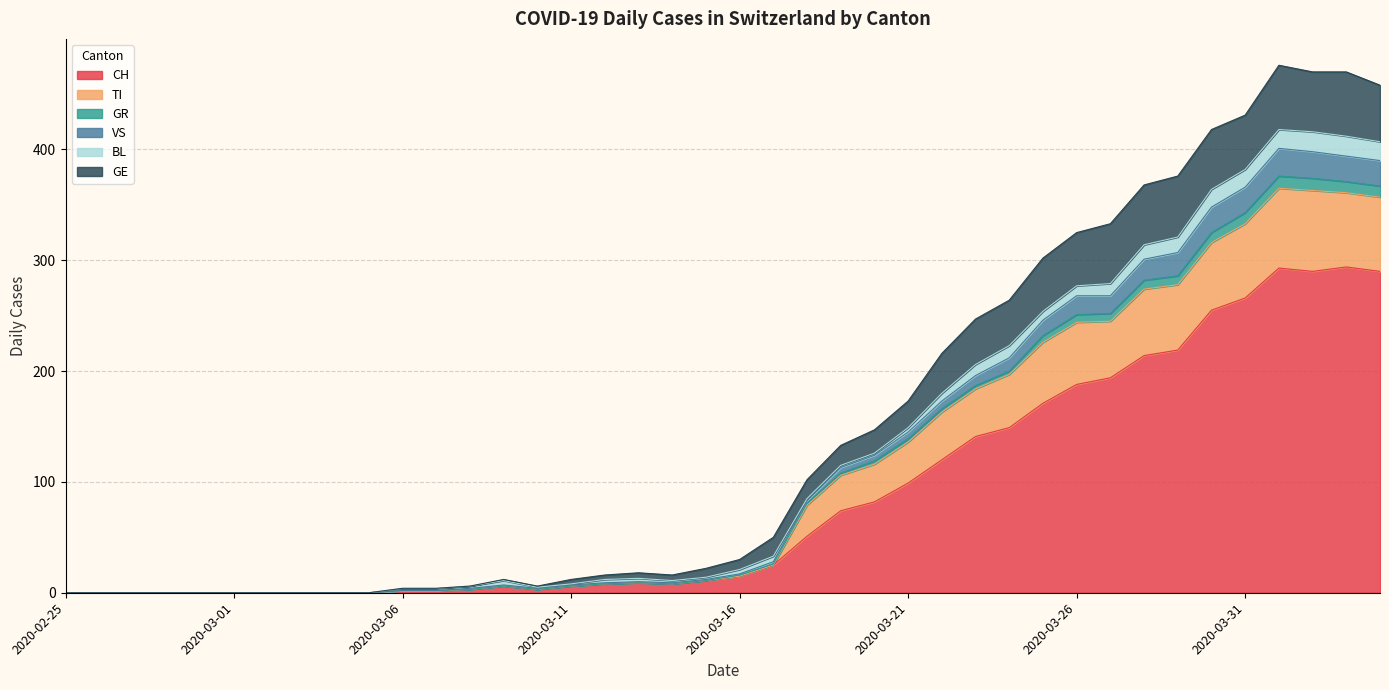

What are all the series names shown in the legend?

CH, TI, GR, VS, BL, GE